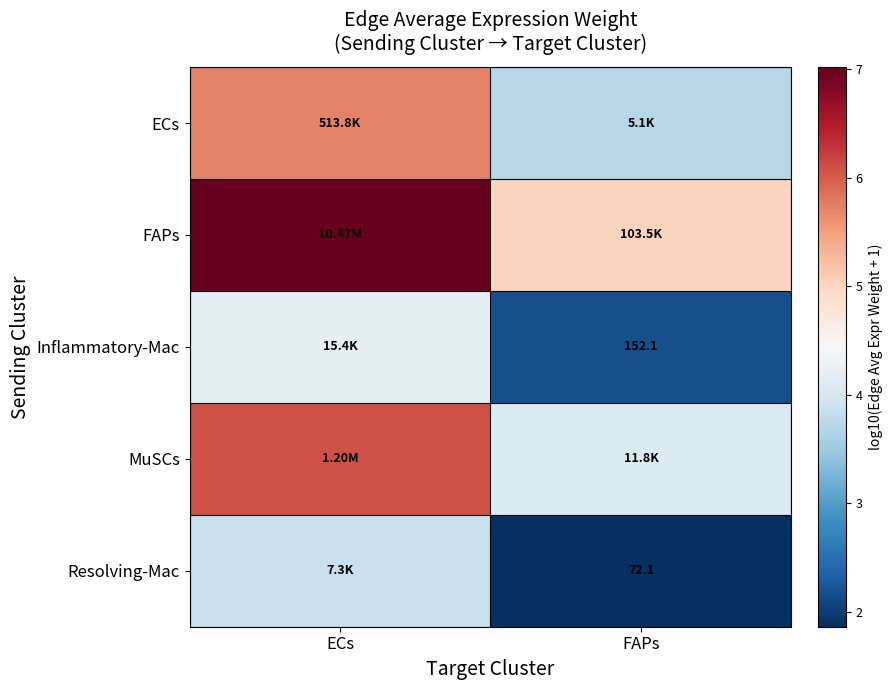

What is the approximate value of ECs at FAPs?

3.7